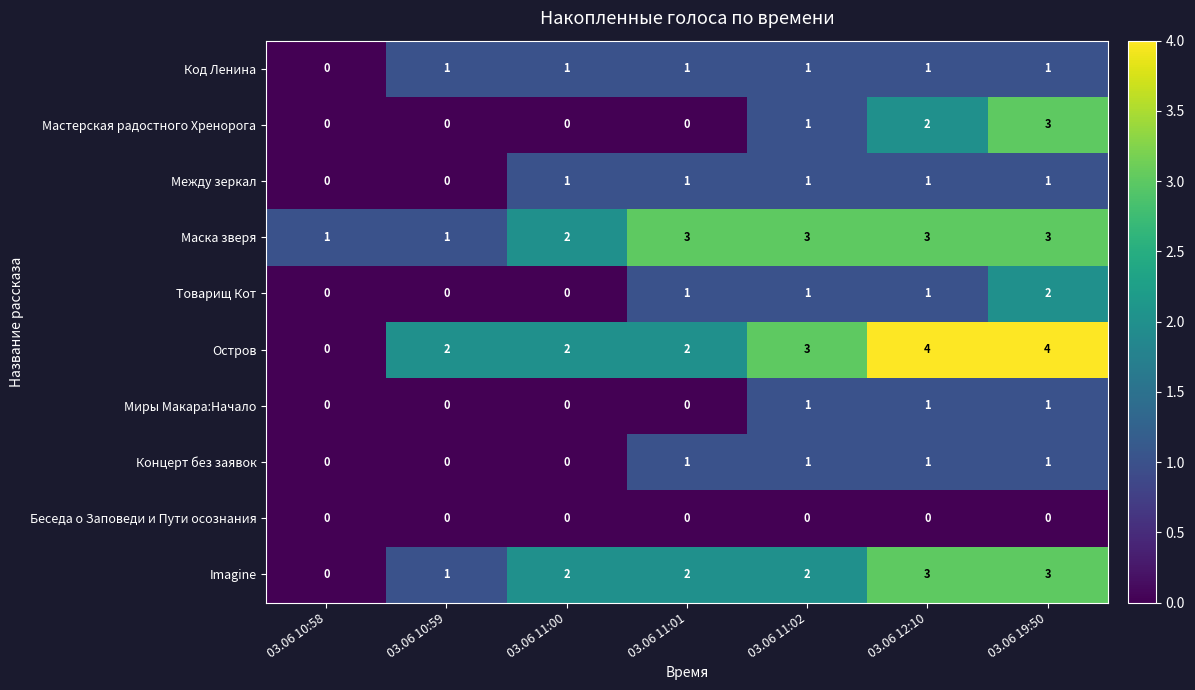

The Остров series shows 2 at 03.06 11:01. True or false?

True